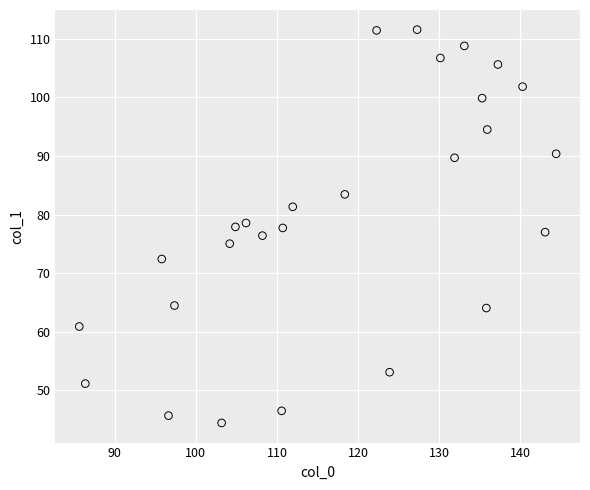

What is the range of Y values (max minus min)?

67.2